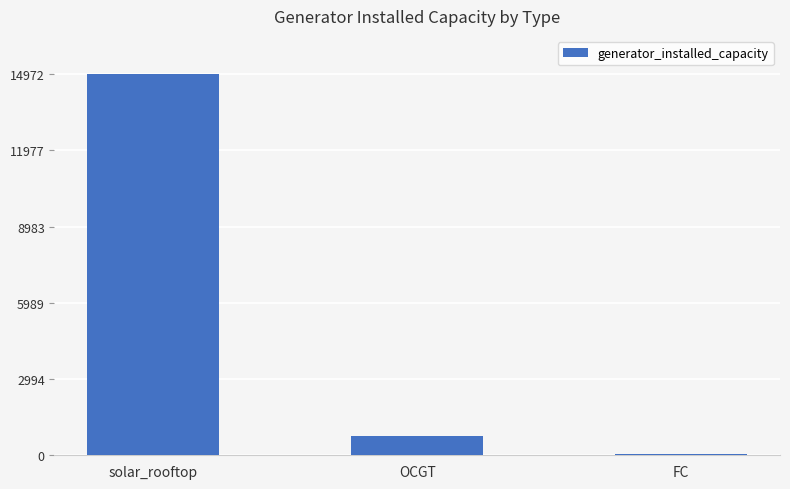

Where is the data nearest to the value 7501?

OCGT